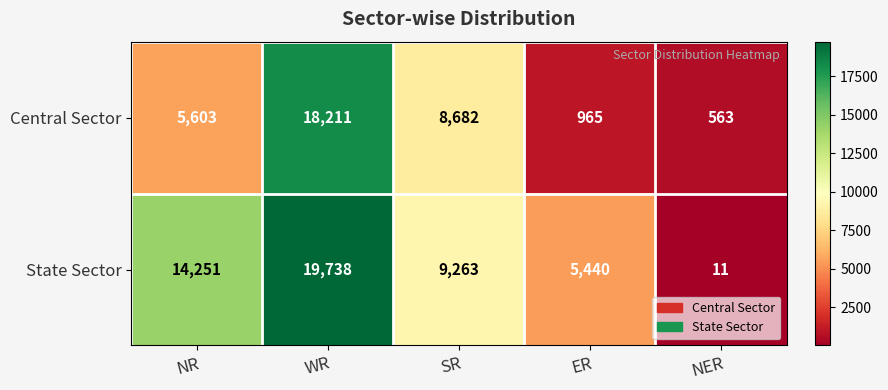

Count the number of data series in this chart.

2